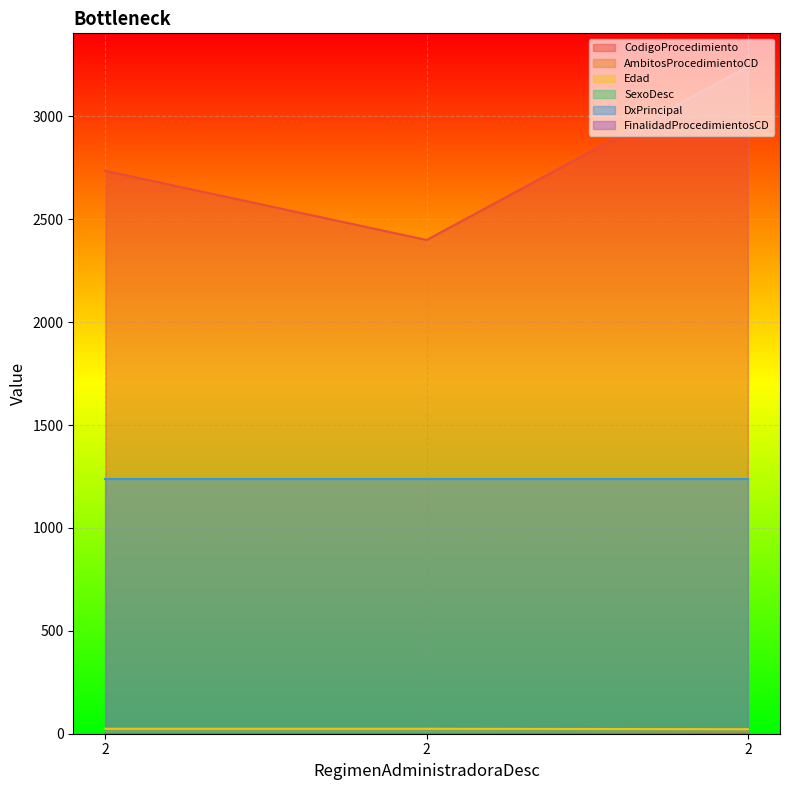

What is the difference between the highest and lowest values at 2?

2735